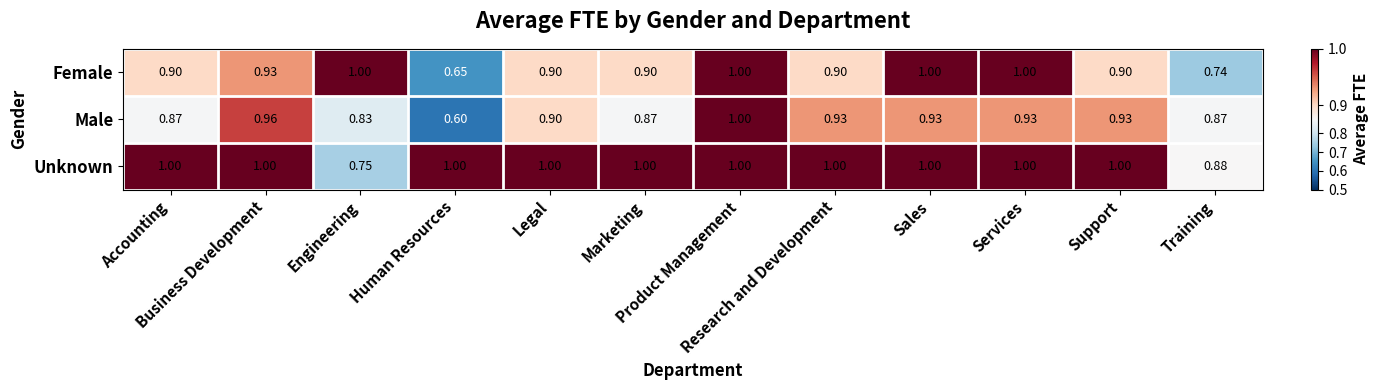

Which series has the largest range (max minus min)?

Male